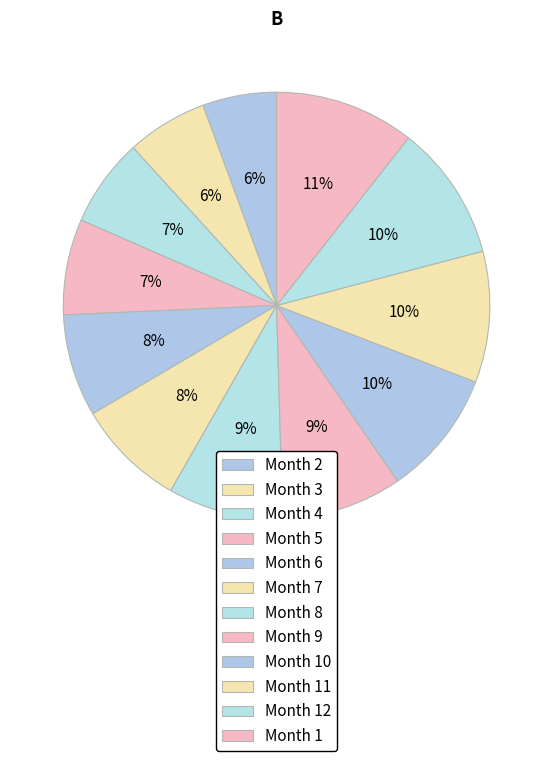

Rank the categories by value from highest to lowest.

Month 1, Month 12, Month 11, Month 10, Month 9, Month 8, Month 7, Month 6, Month 5, Month 4, Month 3, Month 2